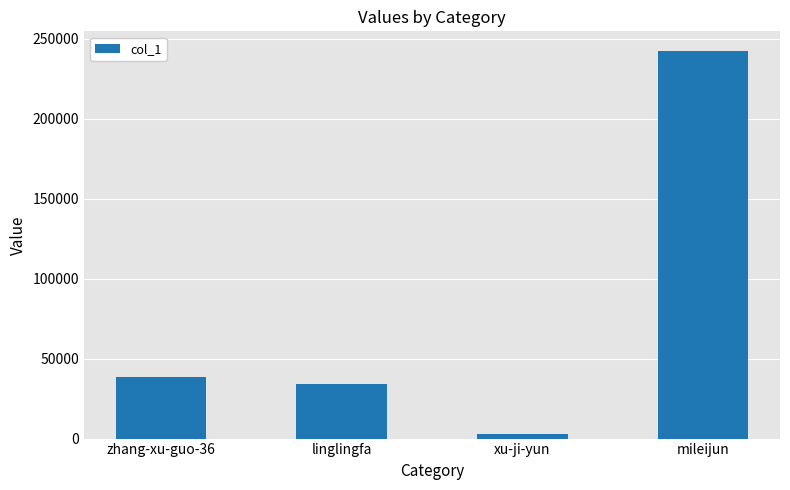

What is the label of the 3rd bar from the right?

linglingfa